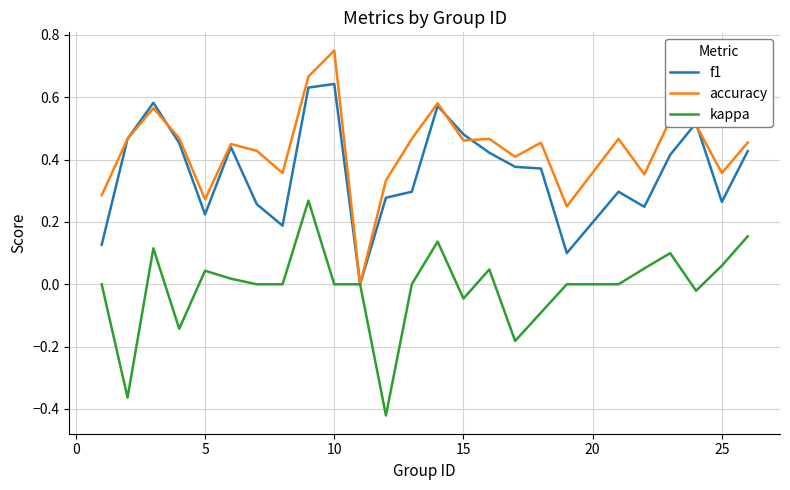

List the series in order of their overall mean, lowest first.

kappa, f1, accuracy